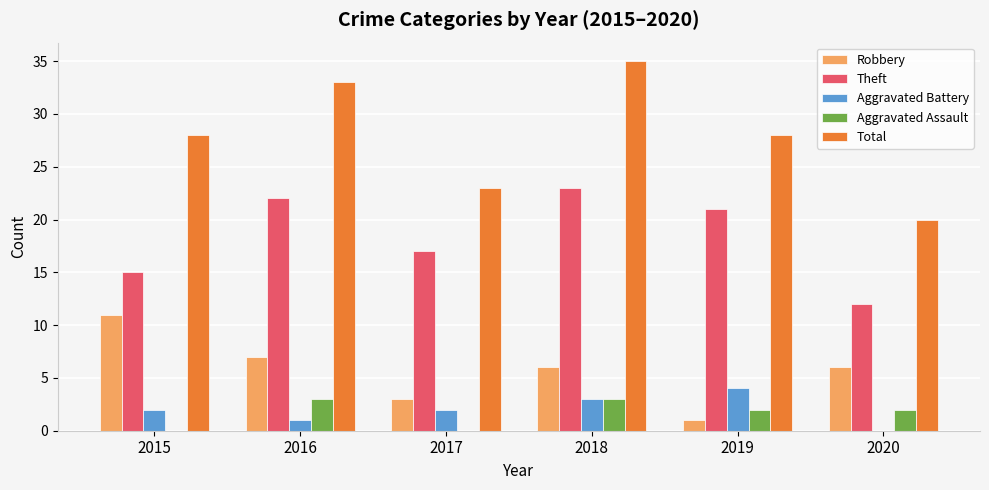

True or false: Aggravated Battery has a value of 2 at 2015.

True